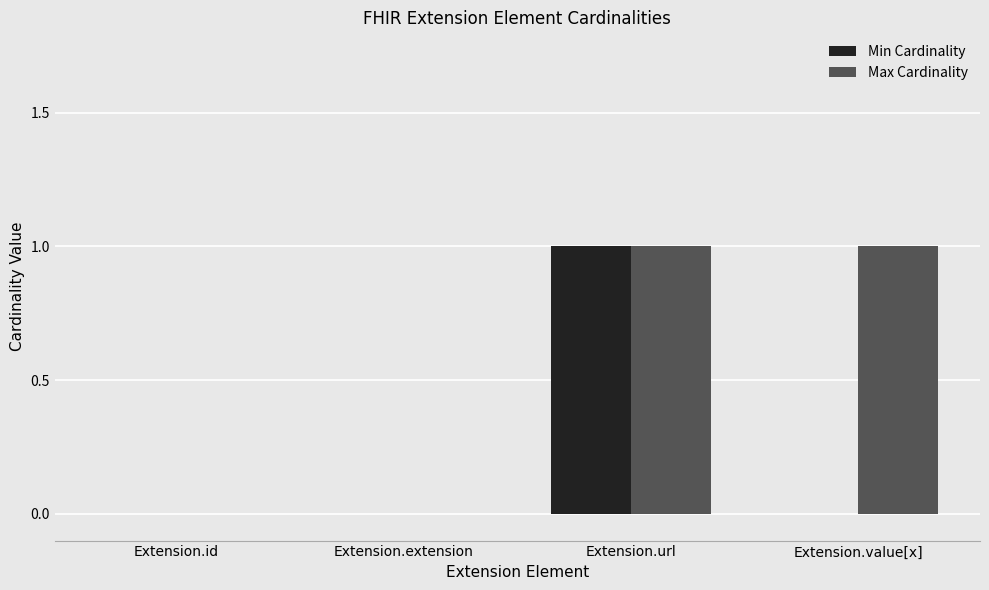

At which category is the sum across all series the highest?

Extension.url